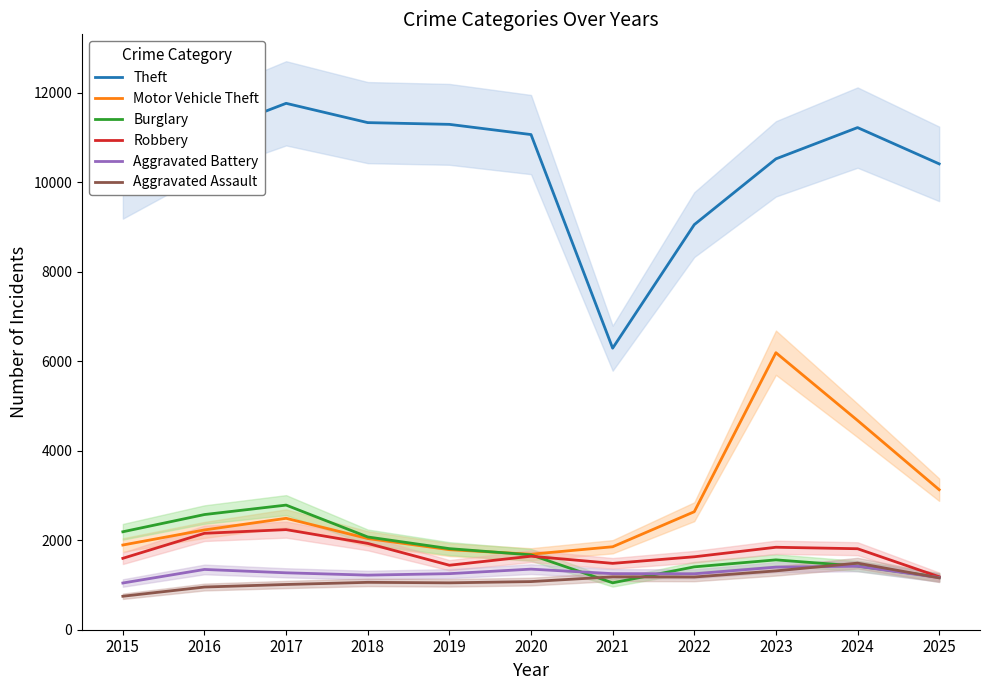

What is the difference between the second highest and minimum values in the Robbery series?

972